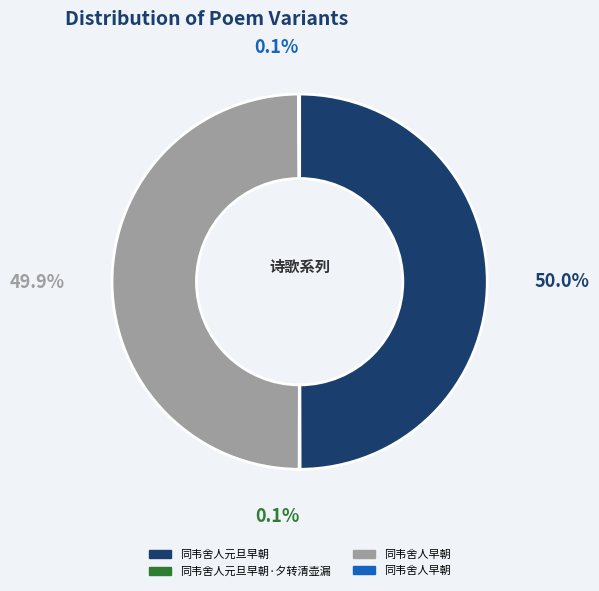

How many segments does this pie chart have?

4